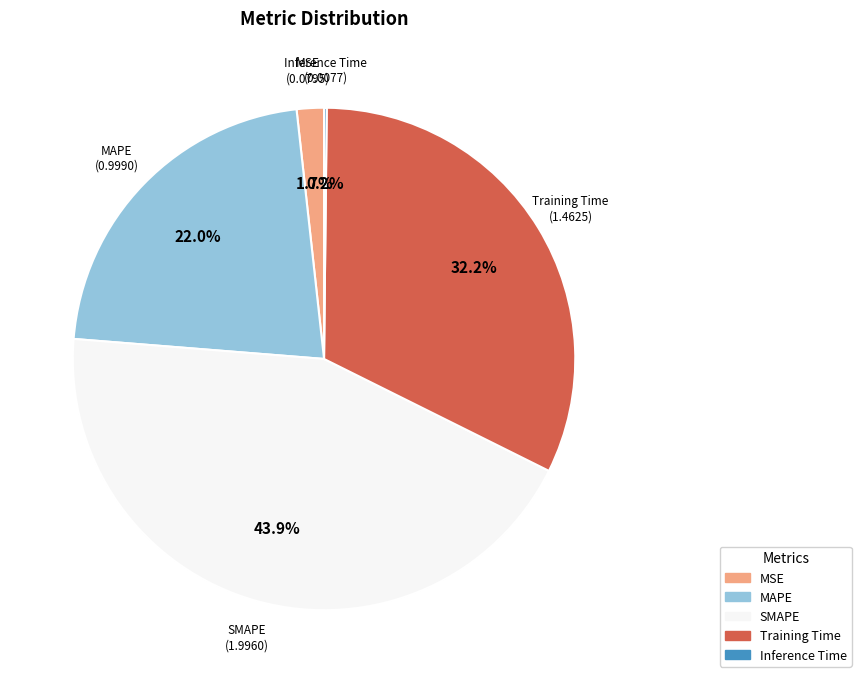

Is there a majority slice in this chart?

No